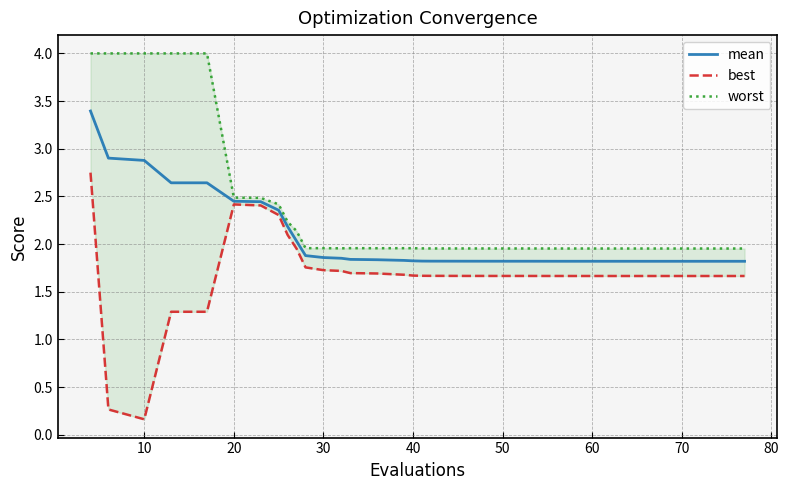

Rank the series by their average value, from lowest to highest.

best, mean, worst